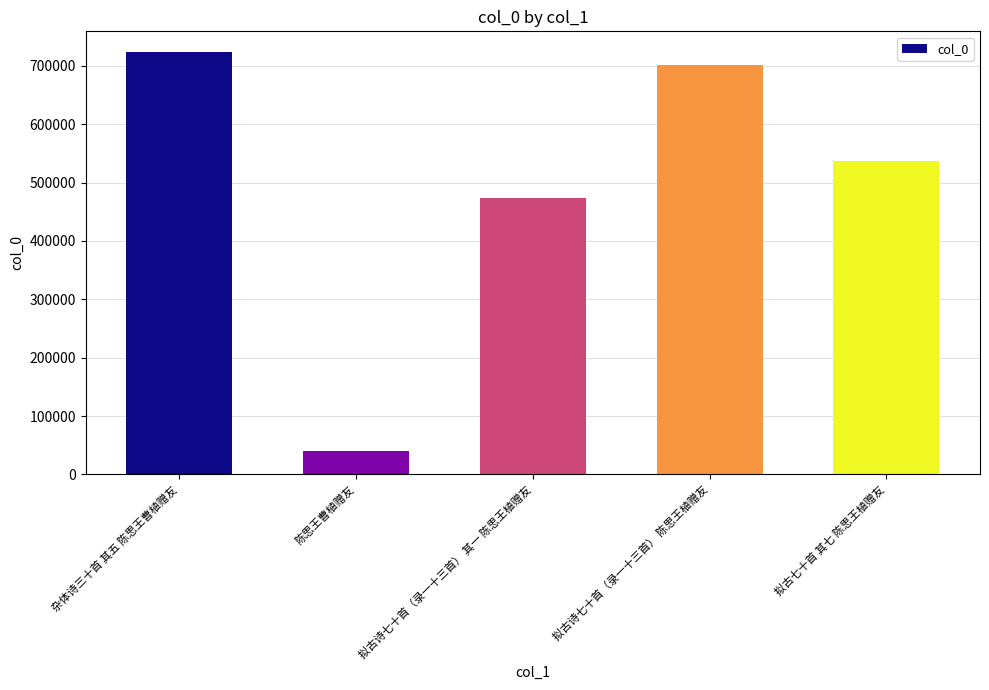

How many categories are shown in the chart?

5